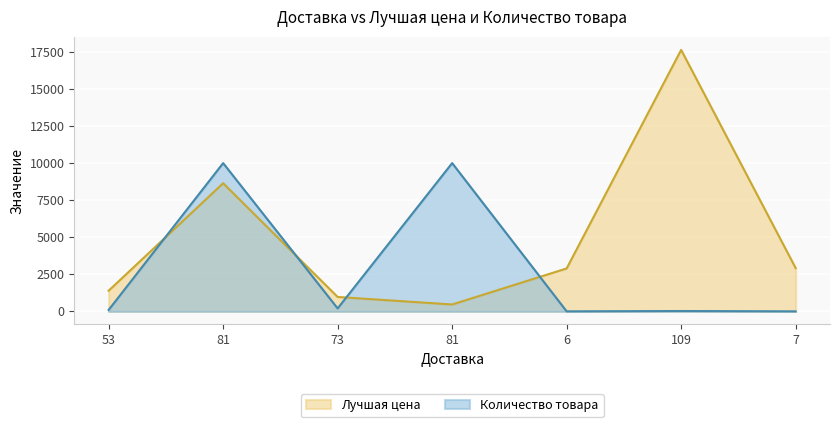

What is the difference between the second highest and minimum values in the Лучшая цена series?

8177